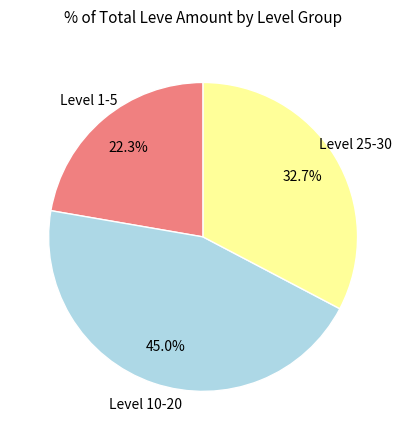

How many segments does this pie chart have?

3